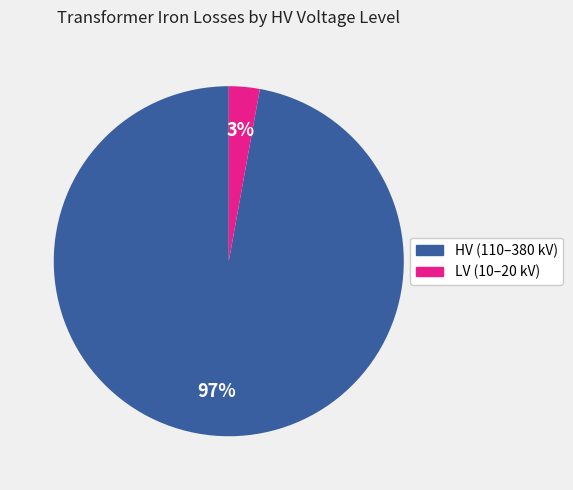

To the nearest percent, what is the difference between the largest and smallest slice percentages?

94%